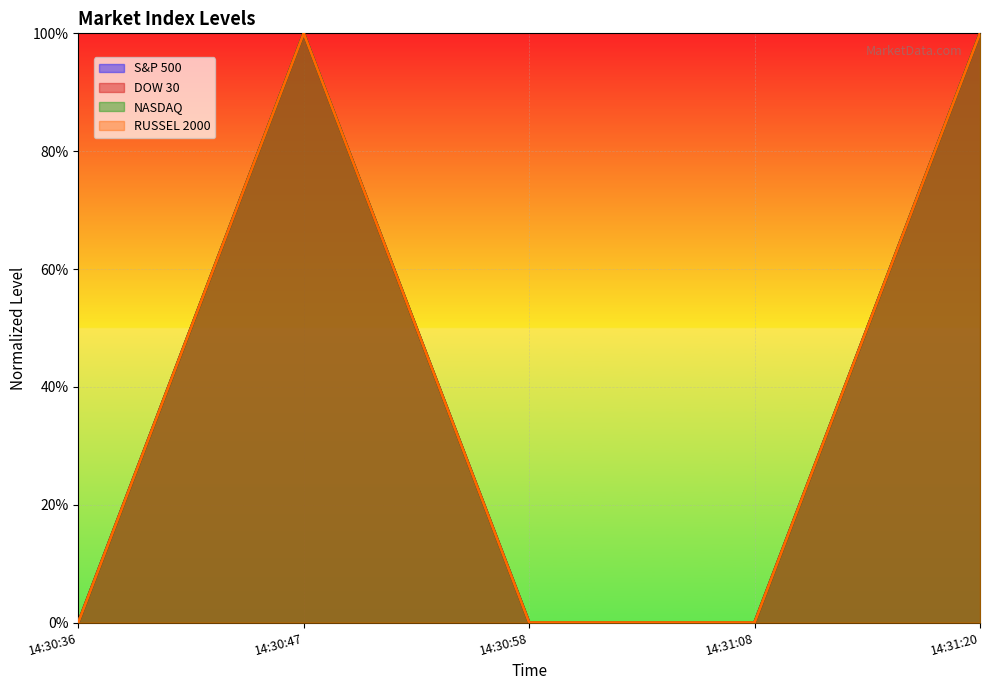

True or false: DOW 30 and NASDAQ cross at least once.

False